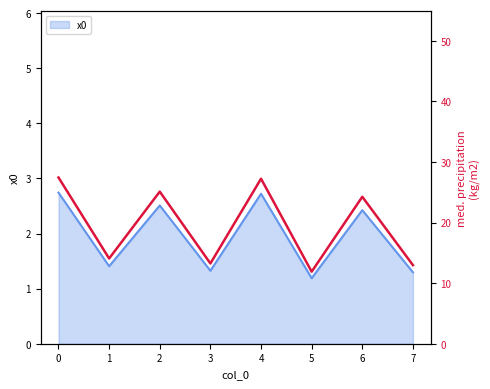

Count the number of values greater than 24.

4